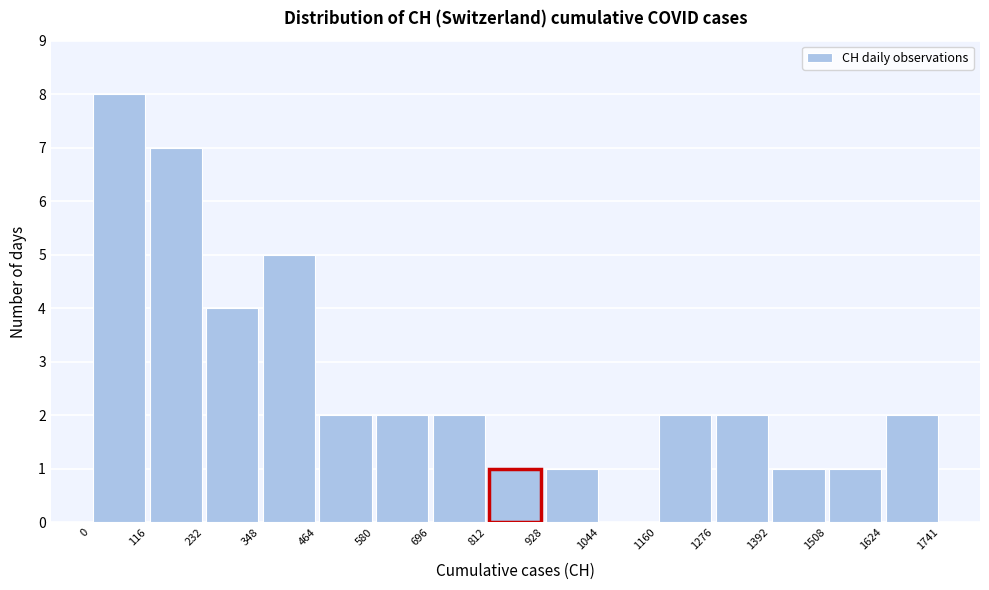

Over which range of the x-axis is the bar tallest?

0 to 116